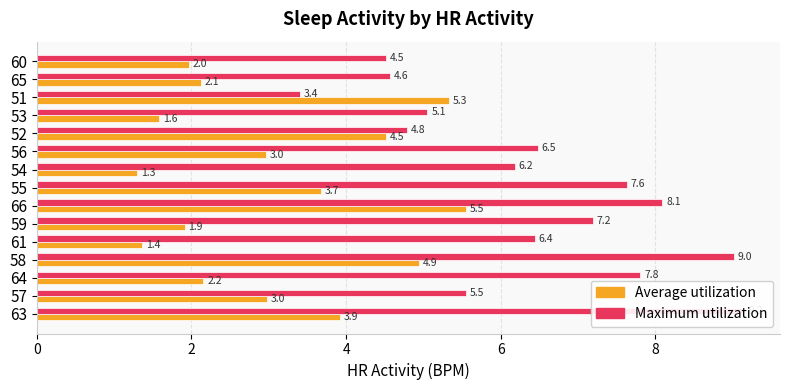

What are all the series names shown in the legend?

Average utilization, Maximum utilization